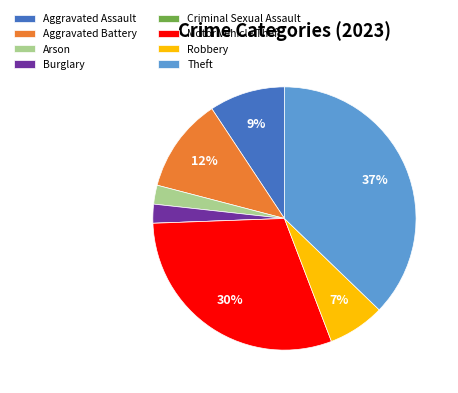

To the nearest percent, what is the difference between the largest and smallest slice percentages?

37%